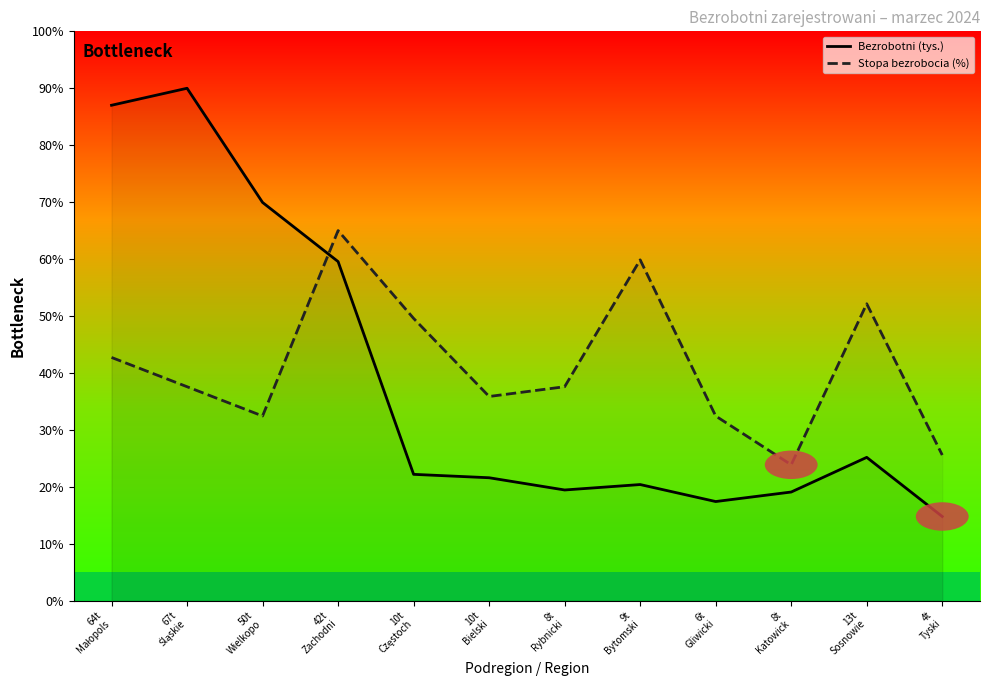

How many values in the Stopa bezrobocia (%) series exceed 37?

7